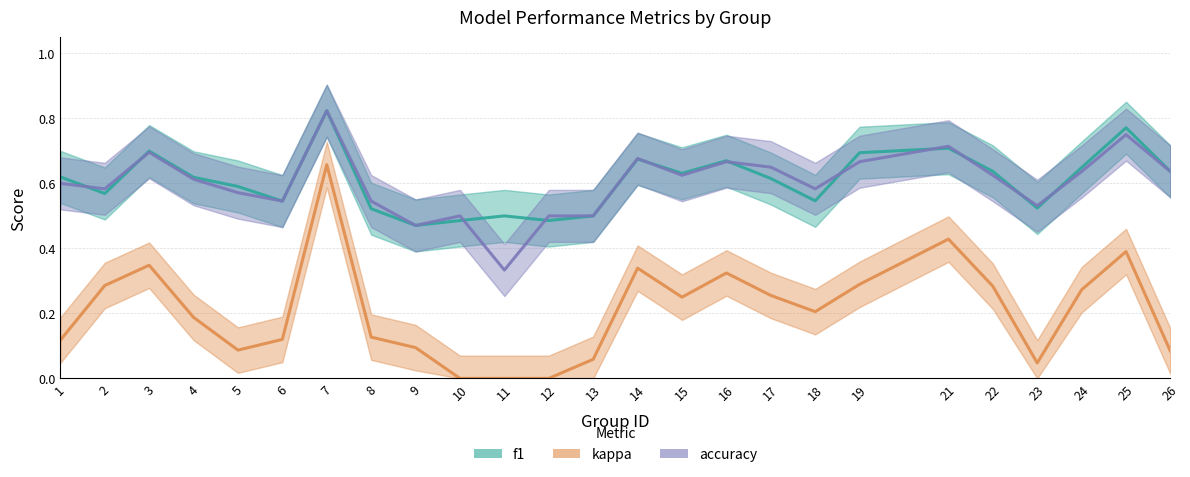

What is the sum of all kappa values?

5.3